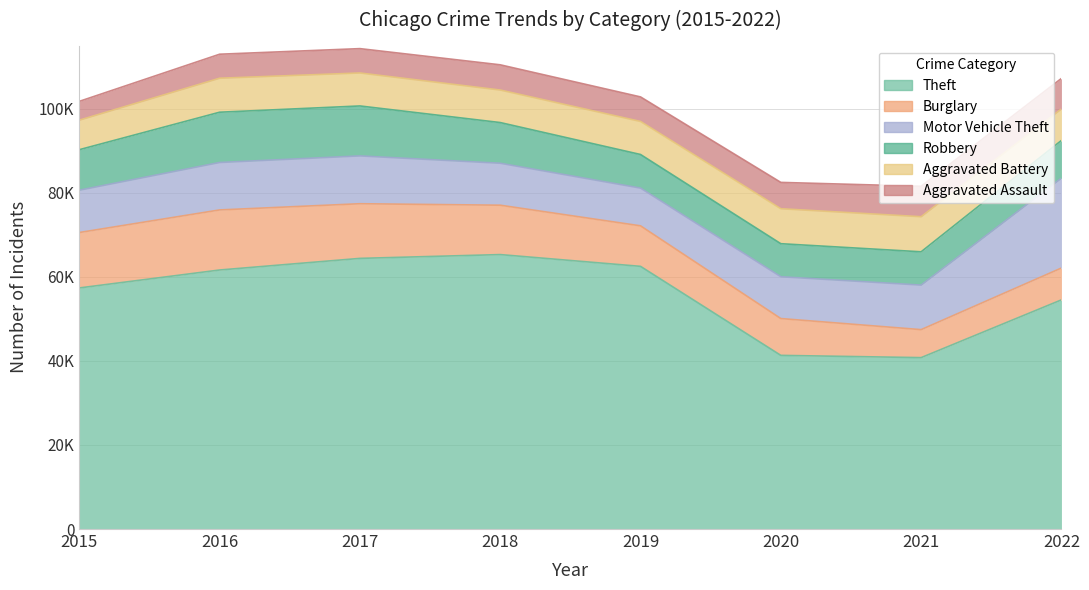

At which category does the chart reach its minimum across all series?

2015